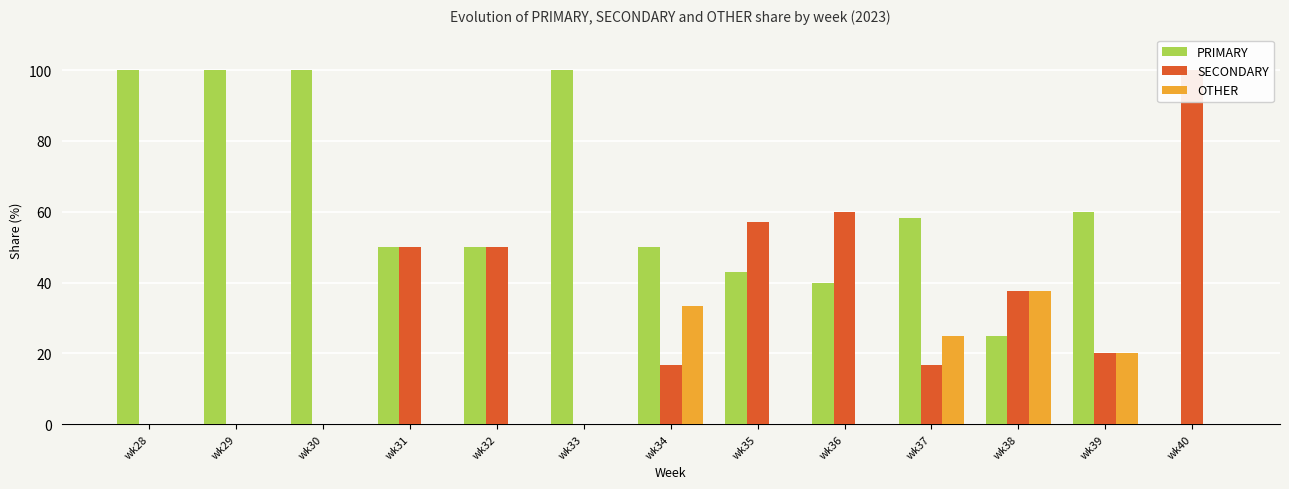

Reading left to right, extract all data points from this chart.

PRIMARY: wk28=100.0	wk29=100.0	wk30=100.0	wk31=50.0	wk32=50.0	wk33=100.0	wk34=50.0	wk35=42.9	wk36=40.0	wk37=58.3	wk38=25.0	wk39=60.0	wk40=0.0
SECONDARY: wk28=0.0	wk29=0.0	wk30=0.0	wk31=50.0	wk32=50.0	wk33=0.0	wk34=16.7	wk35=57.1	wk36=60.0	wk37=16.7	wk38=37.5	wk39=20.0	wk40=100.0
OTHER: wk28=0.0	wk29=0.0	wk30=0.0	wk31=0.0	wk32=0.0	wk33=0.0	wk34=33.3	wk35=0.0	wk36=0.0	wk37=25.0	wk38=37.5	wk39=20.0	wk40=0.0